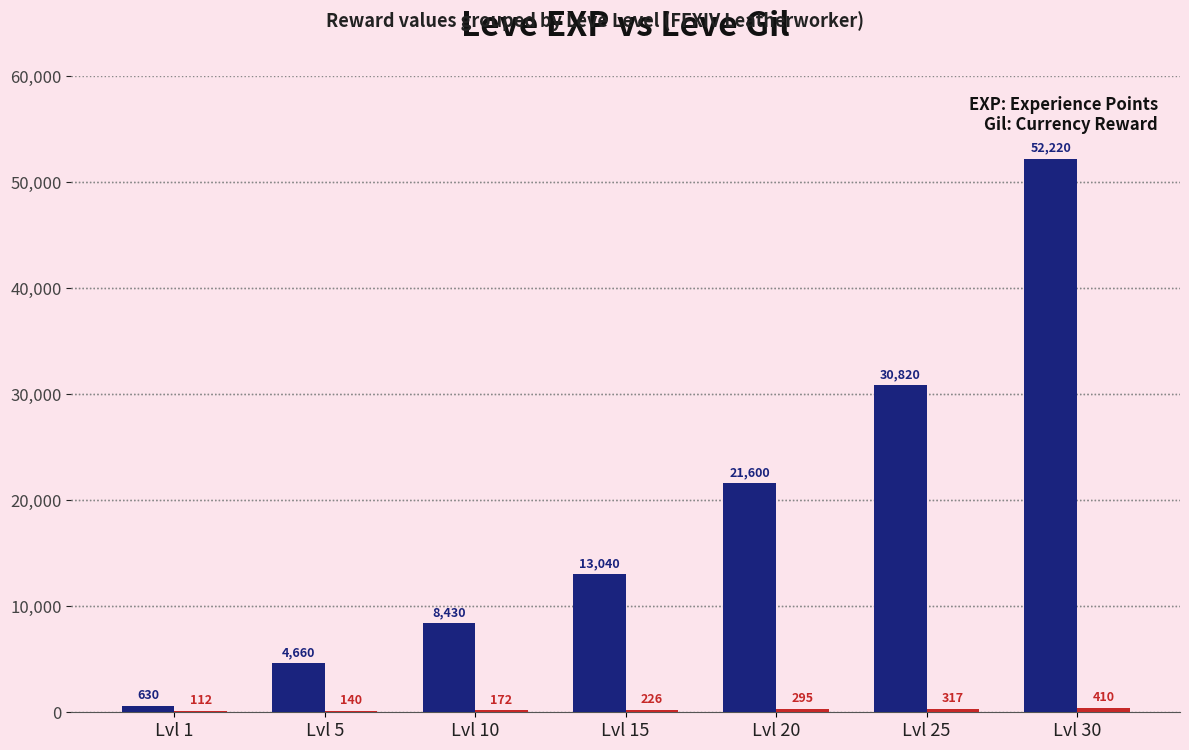

Are the bars grouped side by side (vs. stacked)?

Yes